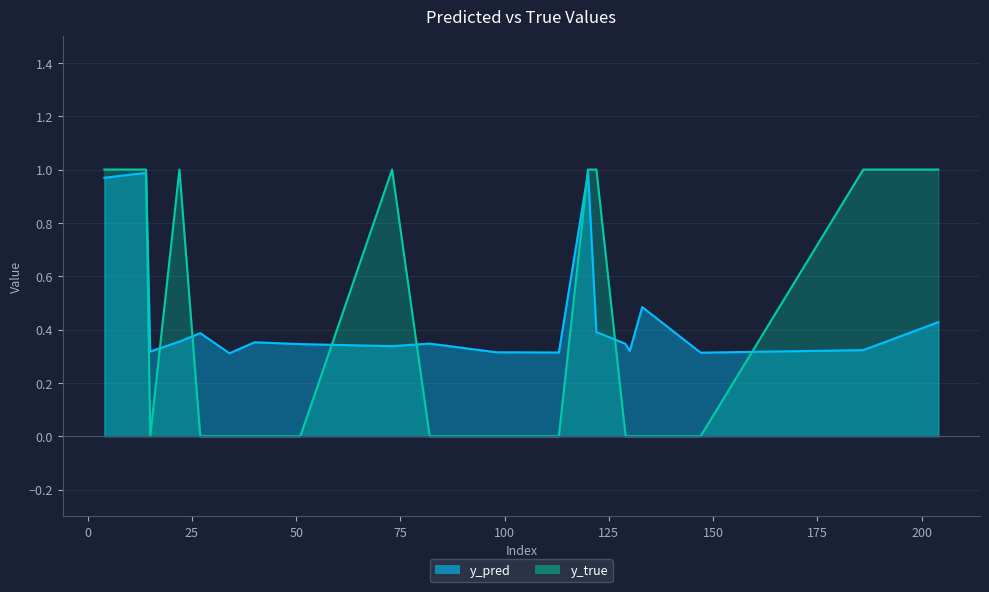

Which series has the largest total across all categories?

y_pred